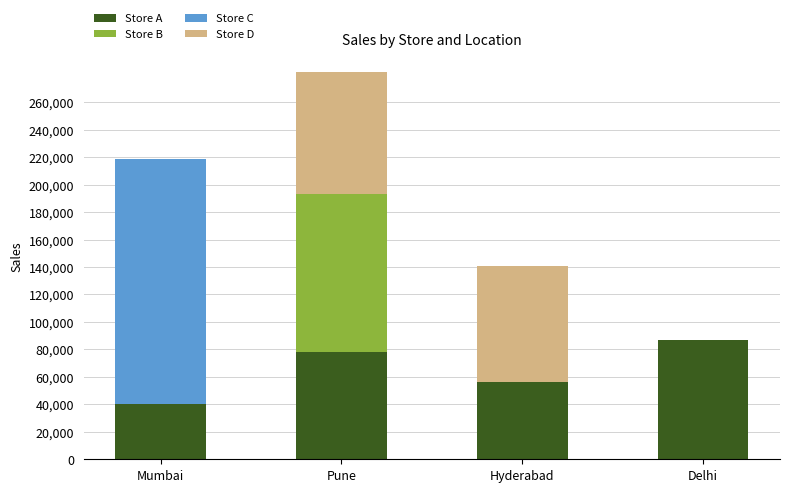

Reading right to left, transcribe the values for Store A.

Delhi=87000	Hyderabad=56000	Pune=78000	Mumbai=40000